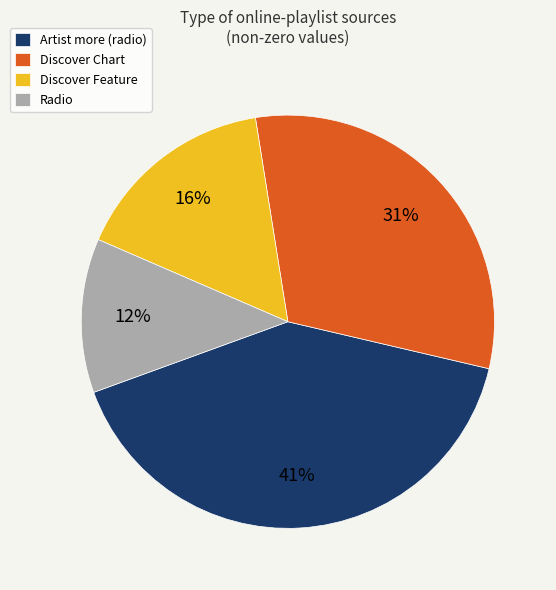

To the nearest percent, what percentage of the pie is Discover Chart?

31%